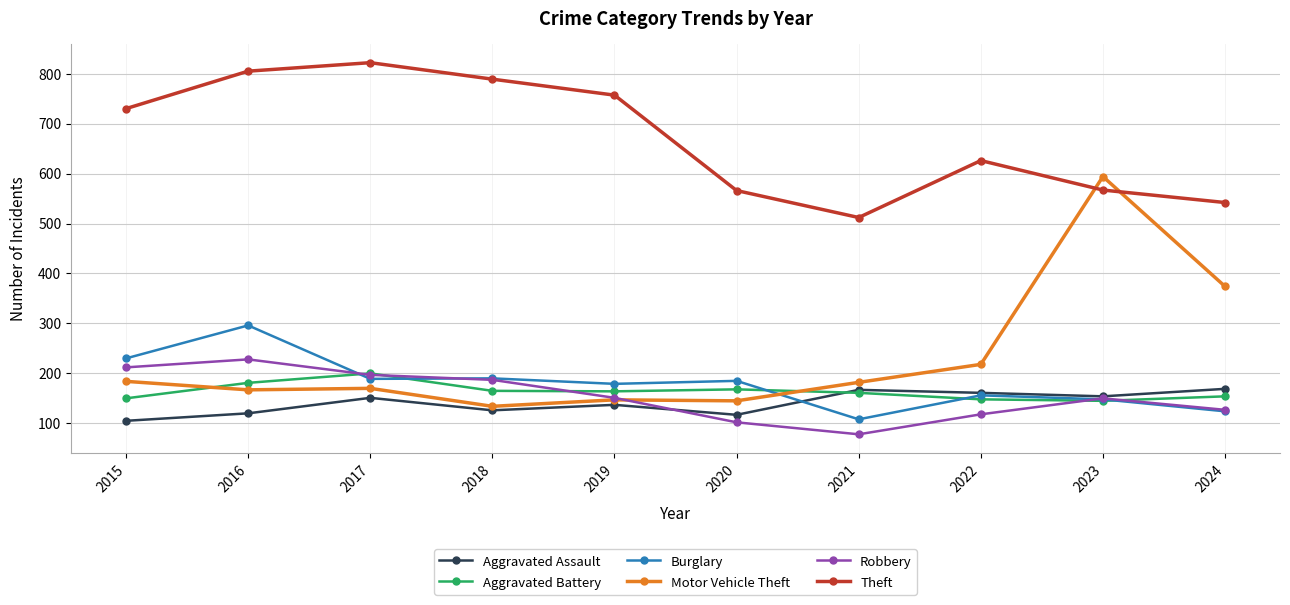

At which category does Theft reach its first local valley?

2021